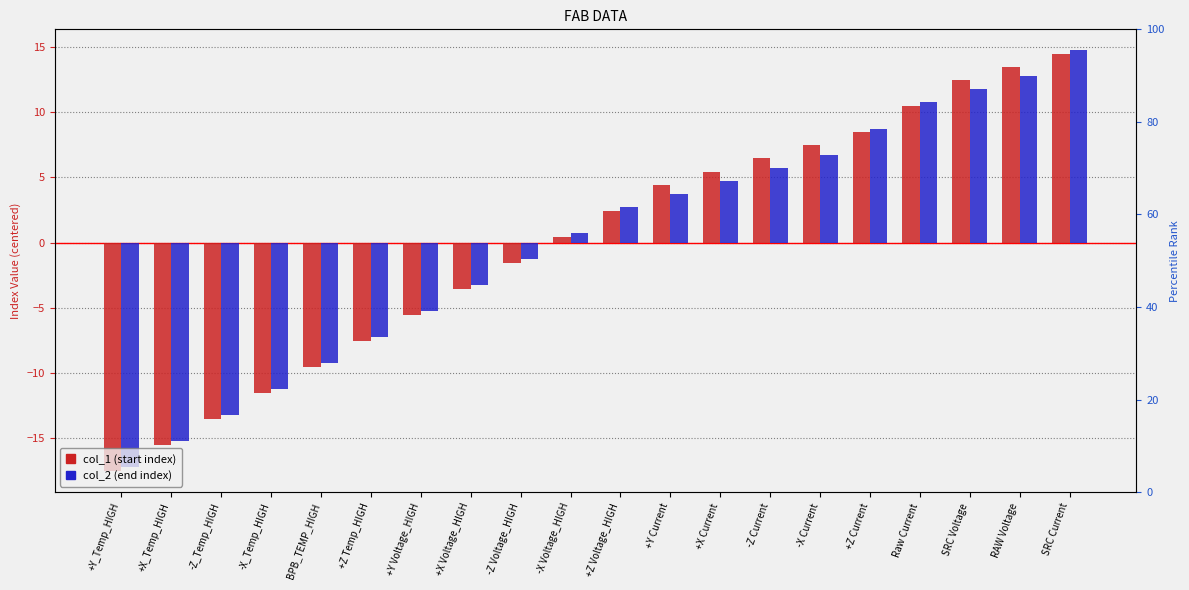

What is the label of the 2nd bar from the left?

+X_Temp_HIGH